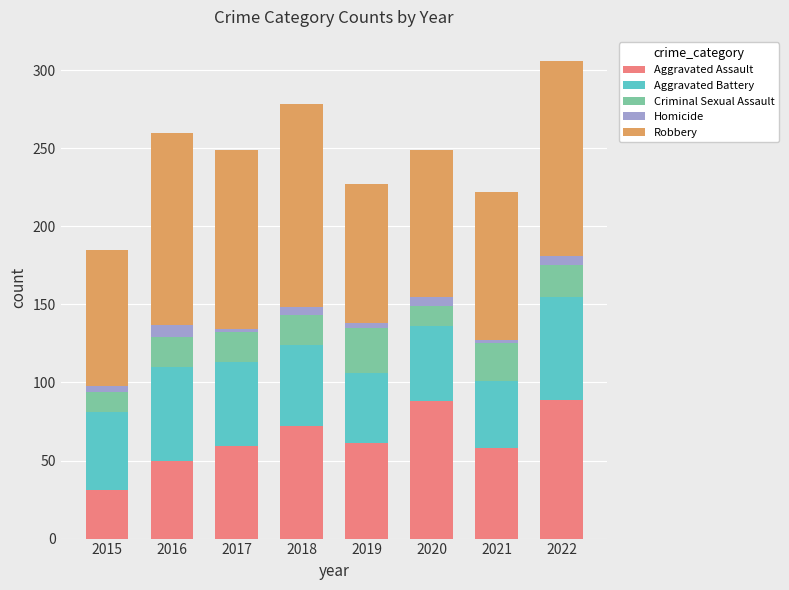

What is the sum of all Aggravated Assault values?

508